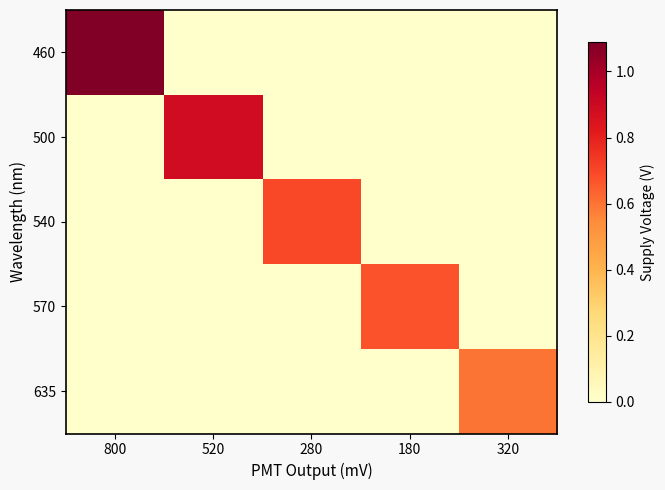

Reading left to right, list all the values displayed in this chart.

460: 800=1.1	520=0.0	280=0.0	180=0.0	320=0.0
500: 800=0.0	520=0.9	280=0.0	180=0.0	320=0.0
540: 800=0.0	520=0.0	280=0.7	180=0.0	320=0.0
570: 800=0.0	520=0.0	280=0.0	180=0.7	320=0.0
635: 800=0.0	520=0.0	280=0.0	180=0.0	320=0.6